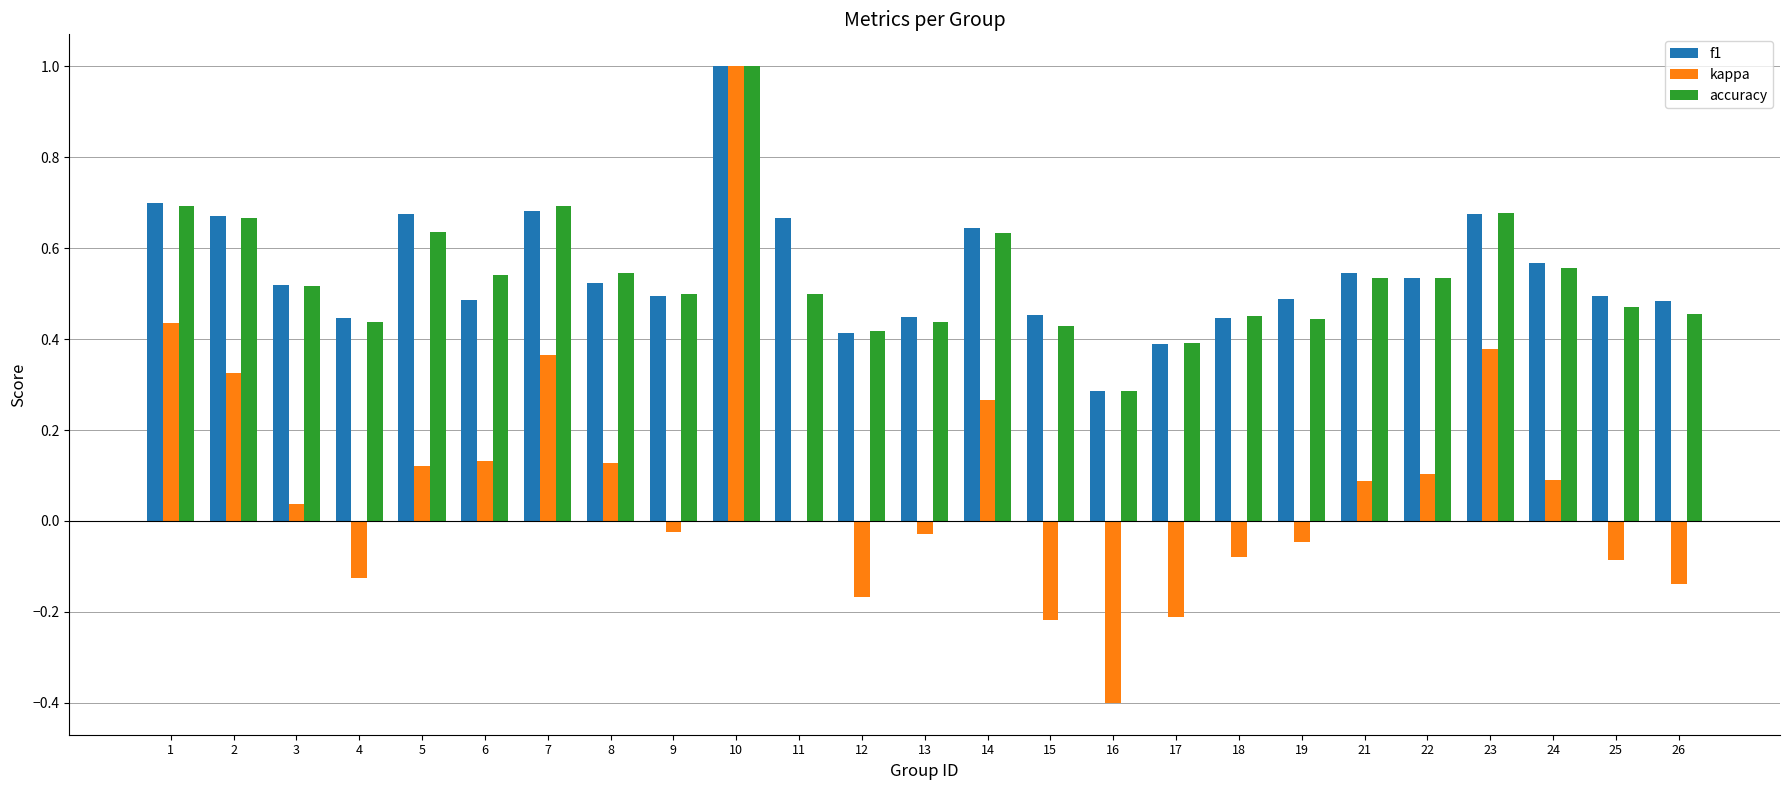

Is it true that kappa equals 0.1 at 8?

True